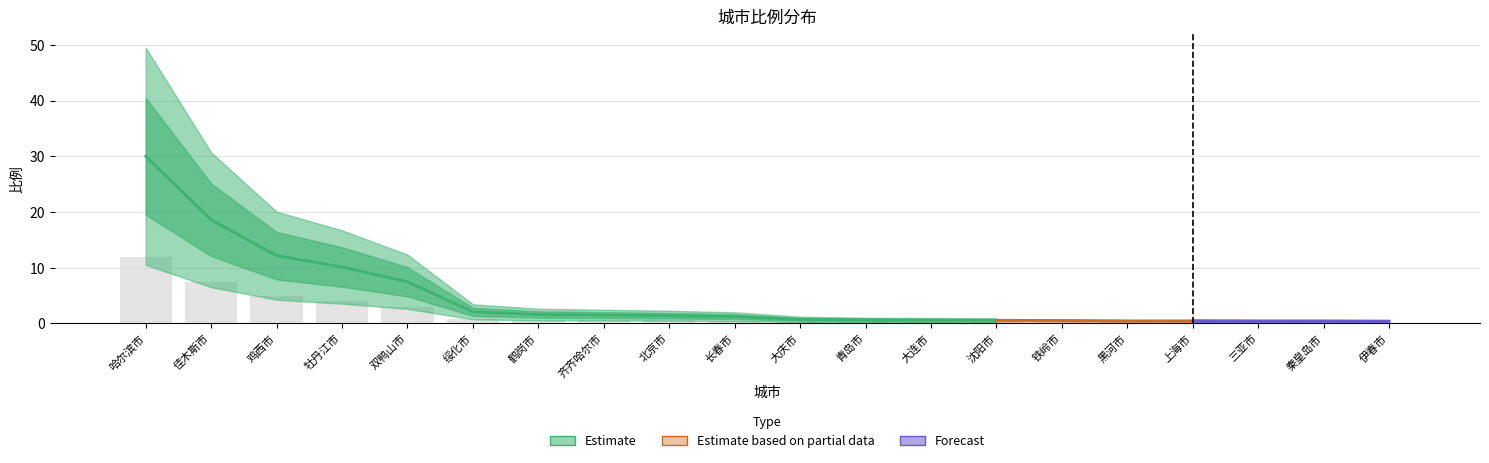

Reading right to left, transcribe all the data shown in this chart.

0.2	0.2	0.2	0.2	0.2	0.2	0.2	0.2	0.2	0.3	0.5	0.6	0.6	0.6	0.8	3.0	4.1	4.9	7.4	12.0